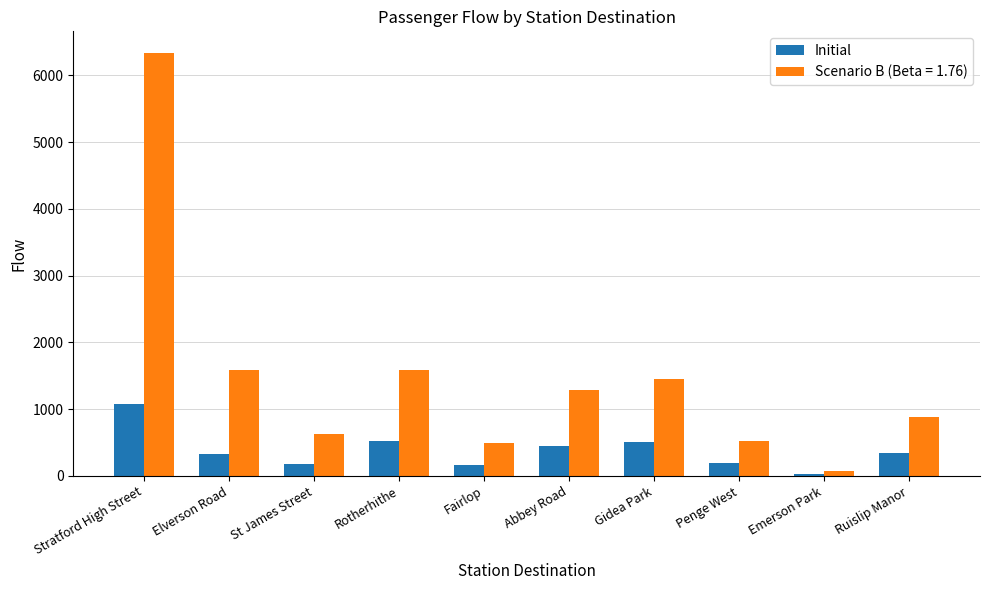

Are the bars grouped side by side (vs. stacked)?

Yes